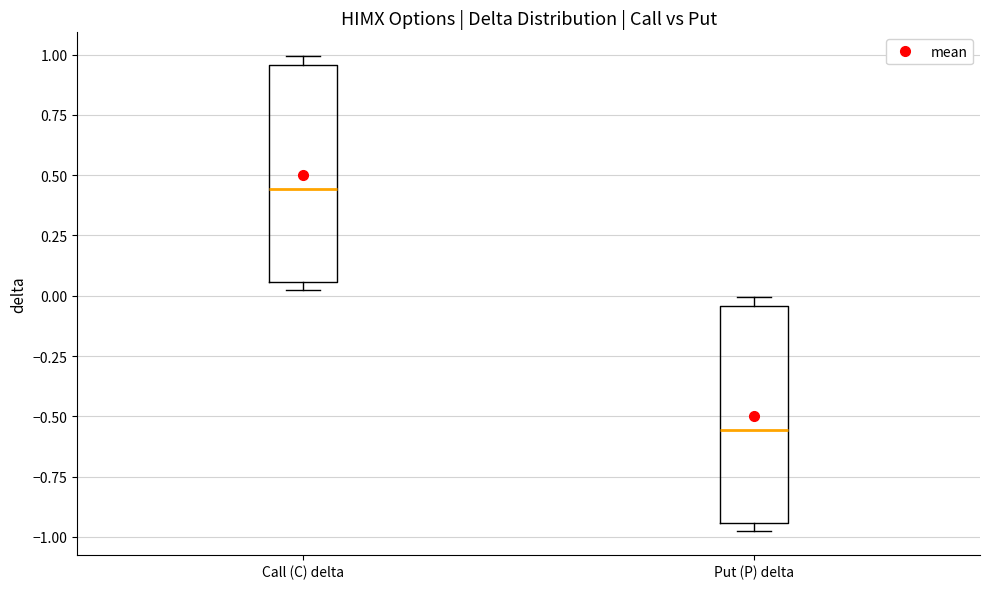

Reading left to right, read every box against the y-axis: the position of its median line, the range the box covers, and the ends of its whiskers. The values are not printed on the chart, so give them approximately, as read against the axis.

Call (C) delta: median 0.45, box 0.05 to 0.95, whiskers 0.00 to 1.00
Put (P) delta: median -0.55, box -0.95 to -0.05, whiskers -1.00 to 0.00